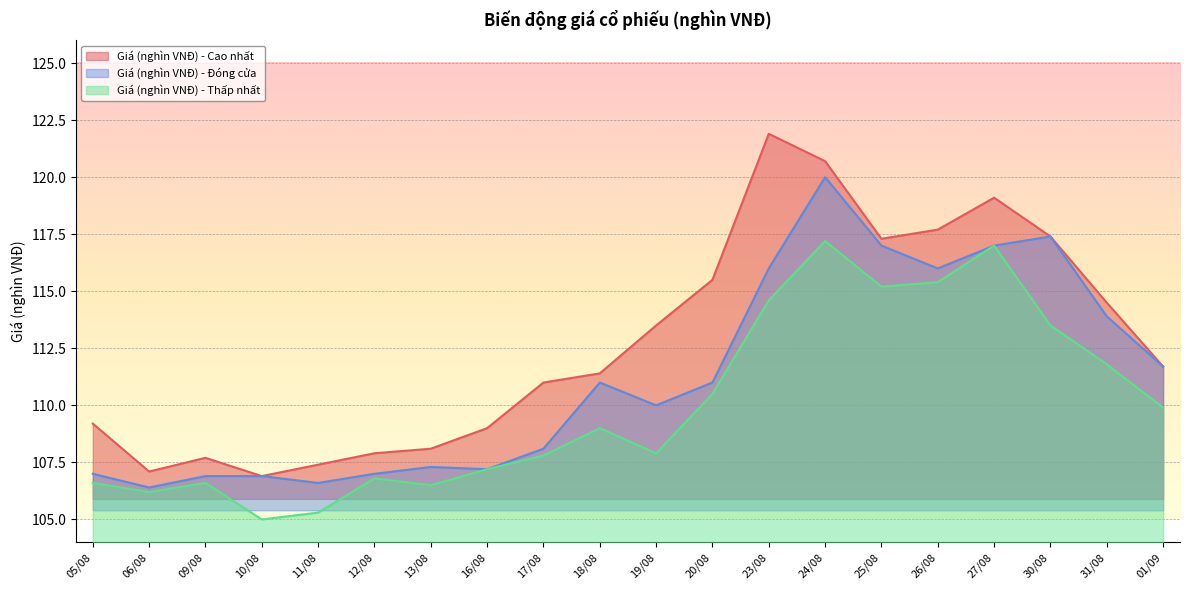

Which series has the largest total across all categories?

Giá (nghìn VNĐ) - Cao nhất